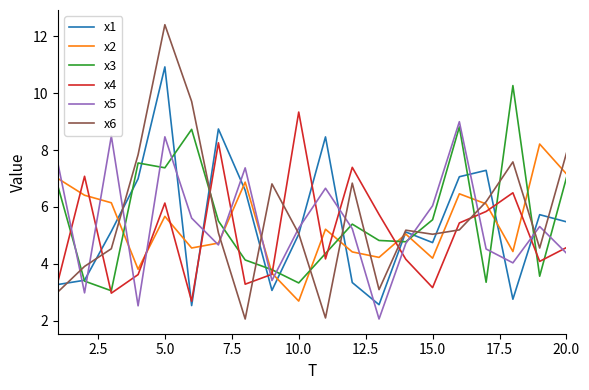

What is the minimum value for x5?

2.1